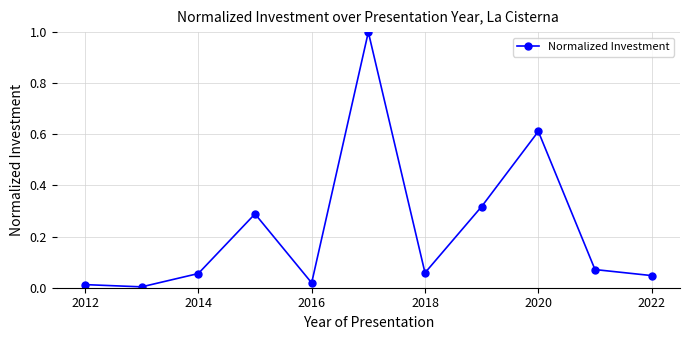

How many interior local valleys (lower than both neighbors) does the data have?

3